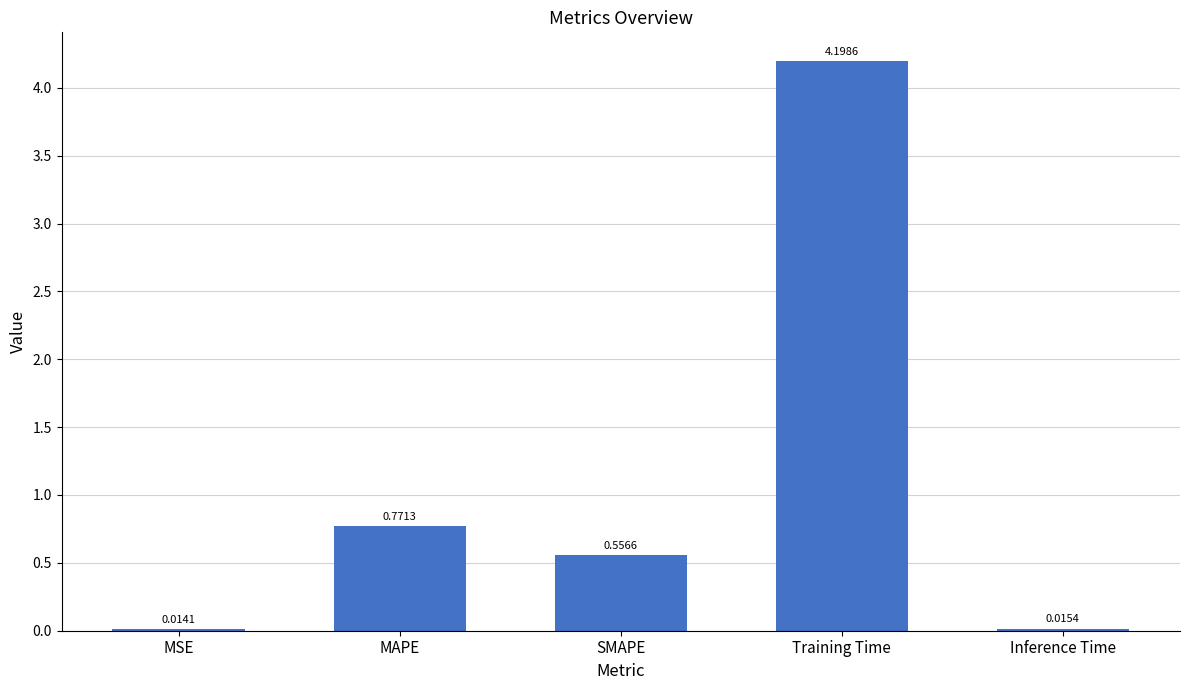

Rank the categories by value from lowest to highest.

MSE, Inference Time, SMAPE, MAPE, Training Time